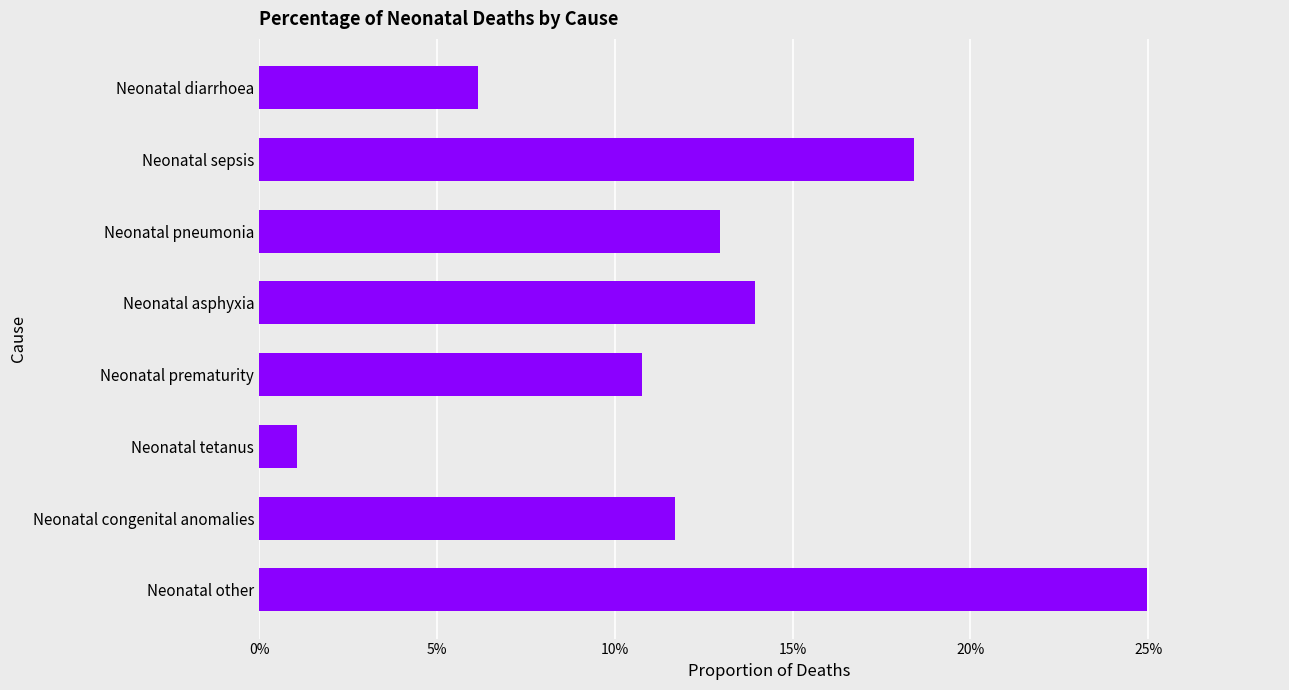

List the labels in order of value, largest first.

Neonatal other, Neonatal sepsis, Neonatal asphyxia, Neonatal pneumonia, Neonatal congenital anomalies, Neonatal prematurity, Neonatal diarrhoea, Neonatal tetanus